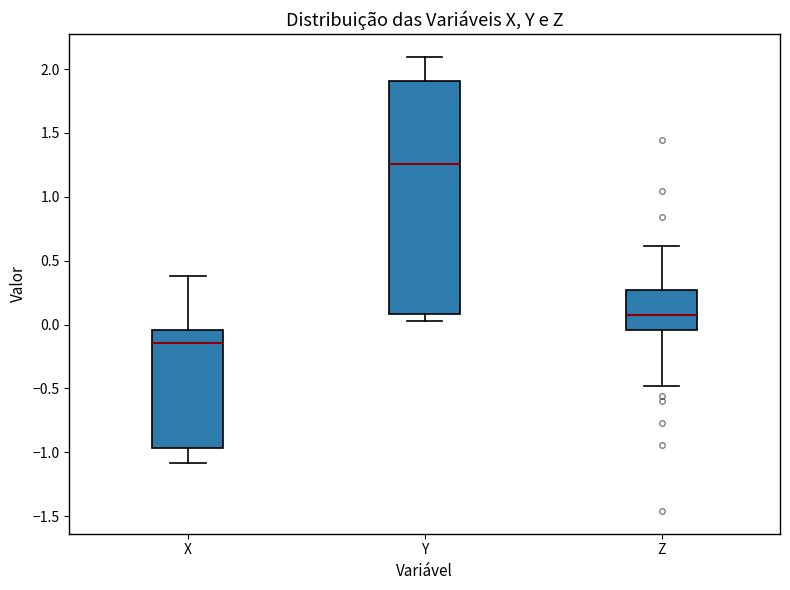

Reading left to right, transcribe this box plot: for each box, give where its median line is, the range the box spans, and where its two whiskers end, as read against the y-axis. The values are not printed on the chart, so give them approximately, as read against the axis.

X: median -0.15, box -0.95 to -0.05, whiskers -1.10 to 0.40
Y: median 1.25, box 0.10 to 1.90, whiskers 0.05 to 2.10
Z: median 0.10, box -0.05 to 0.25, whiskers -0.50 to 0.60